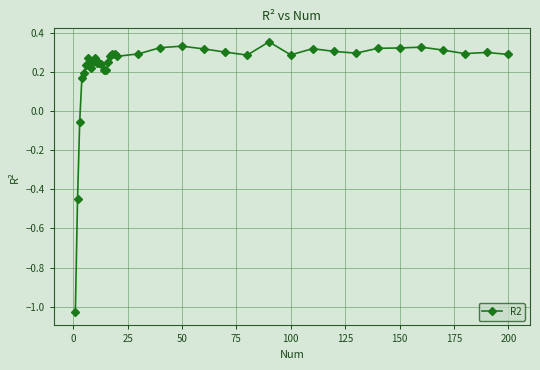

True or false: there are more than 1 points higher than both neighbors.

True